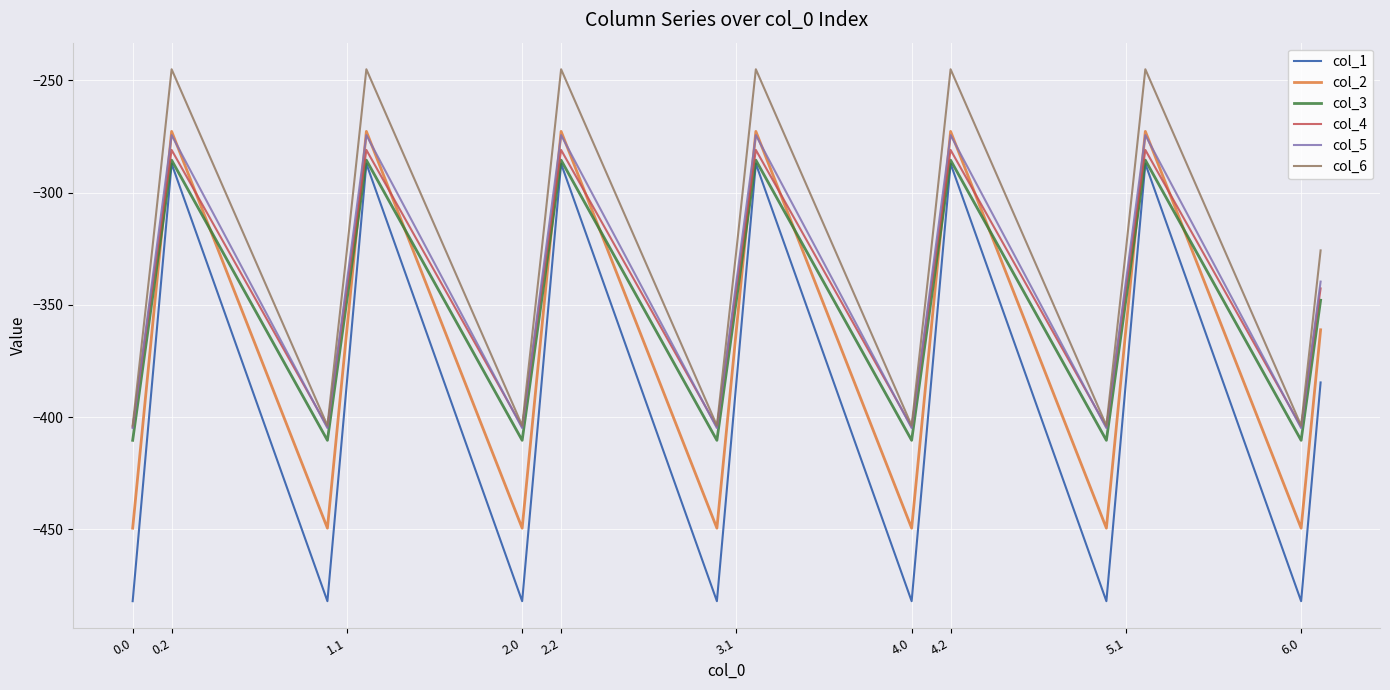

Which series has the largest range (max minus min)?

col_1